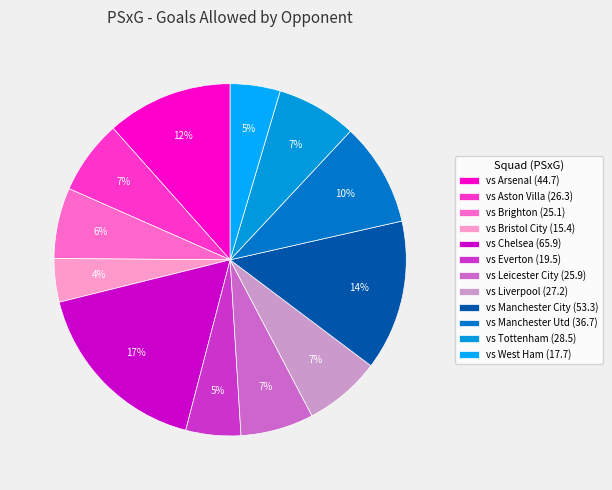

What percentage is the vs Manchester City slice, to the nearest percent?

14%